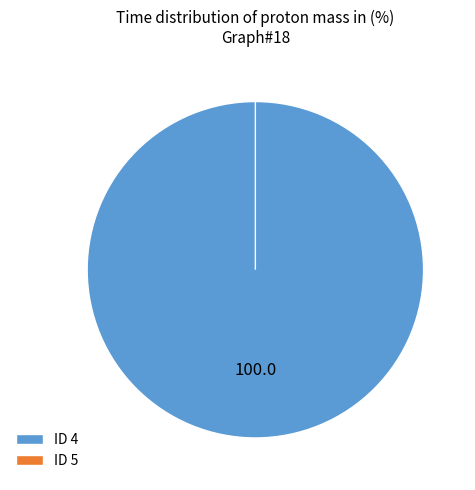

Combined, do 4 and 5 account for over 50%?

Yes